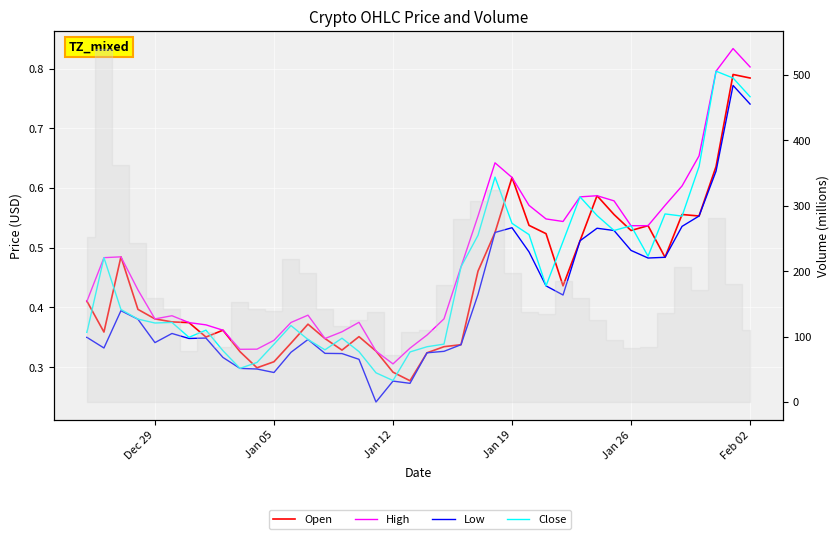

True or false: Open has more than 2 interior local peaks.

True